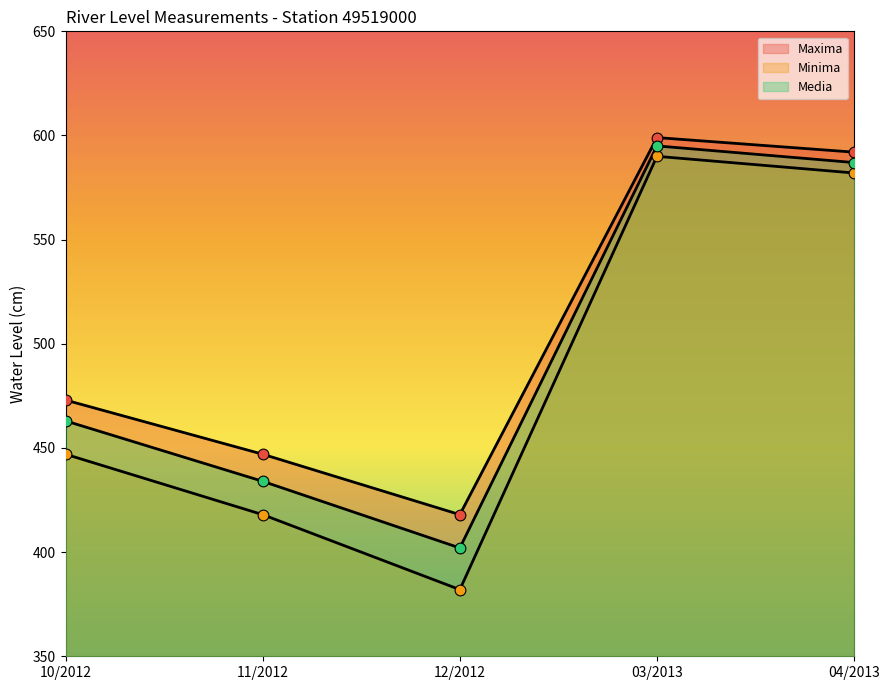

Which series has the widest spread of Y values?

Minima